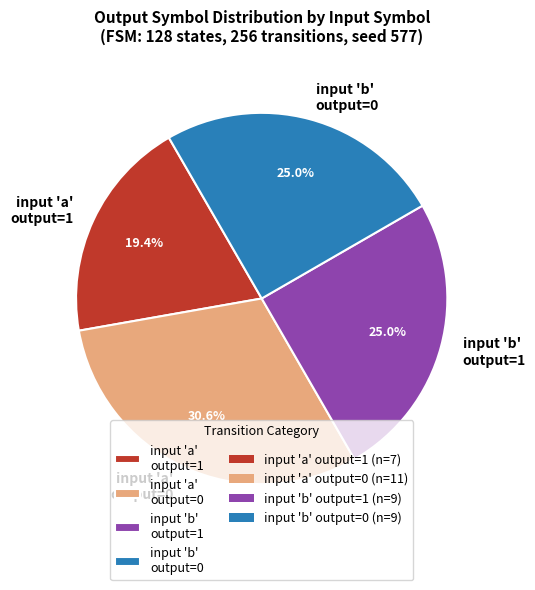

Between input 'a' output=1 and input 'b' output=1, which is larger?

input 'b' output=1